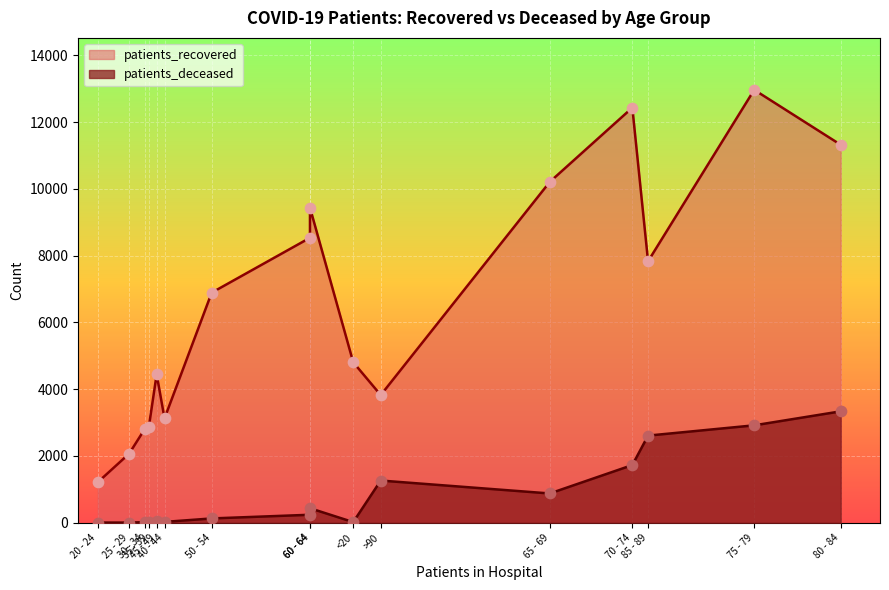

Which series contains the highest Y value?

patients_recovered